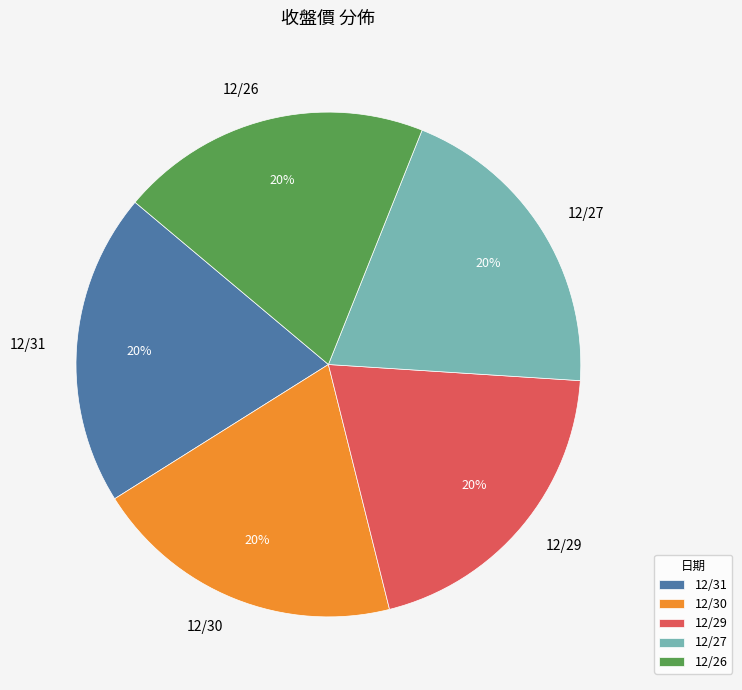

Is there any slice that represents more than half of the pie?

No